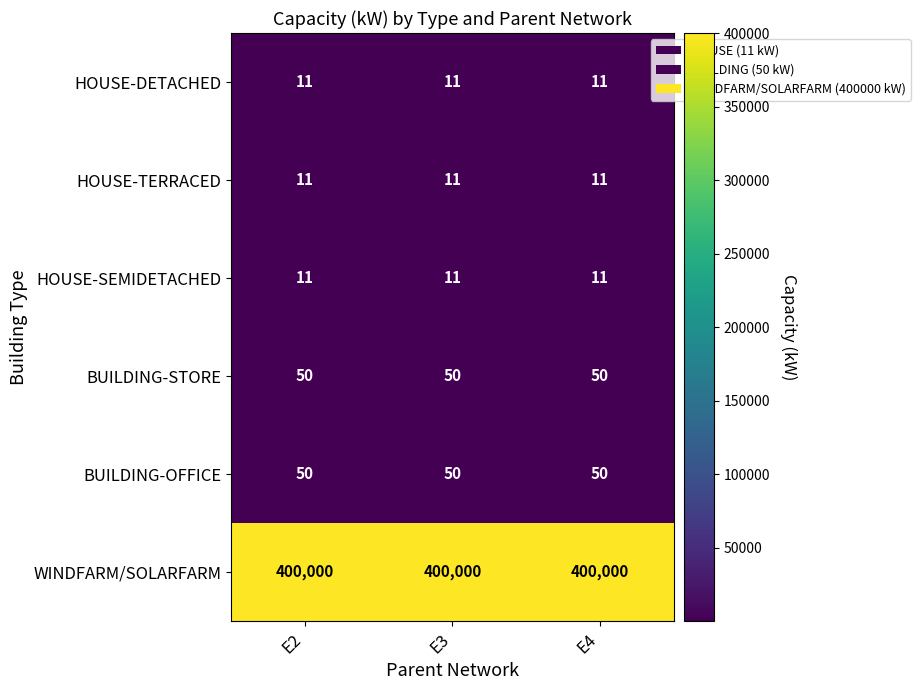

Is it true that BUILDING-STORE equals 34 at E3?

False